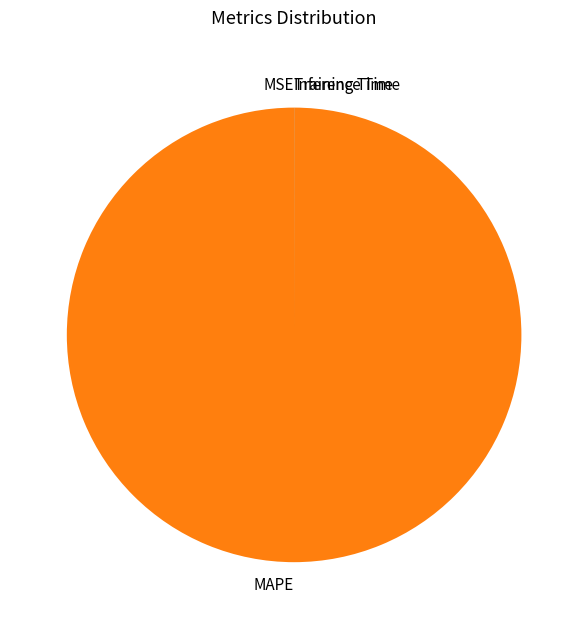

Which slice is the largest?

MAPE